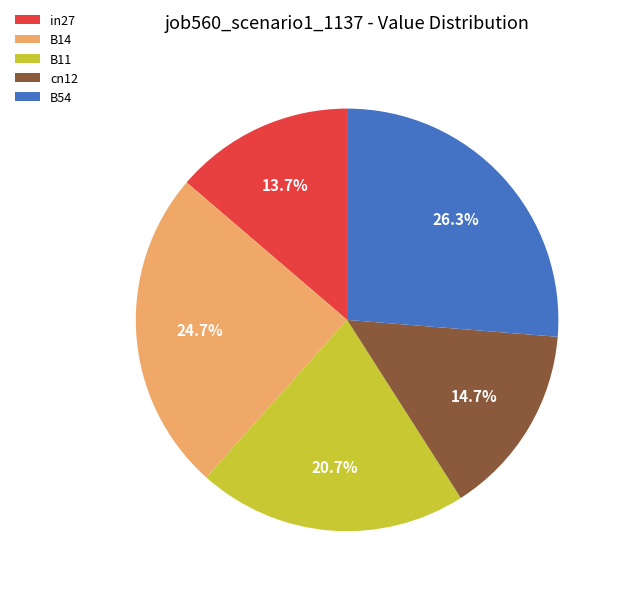

To the nearest percent, what is the combined percentage of B11 and cn12?

35%